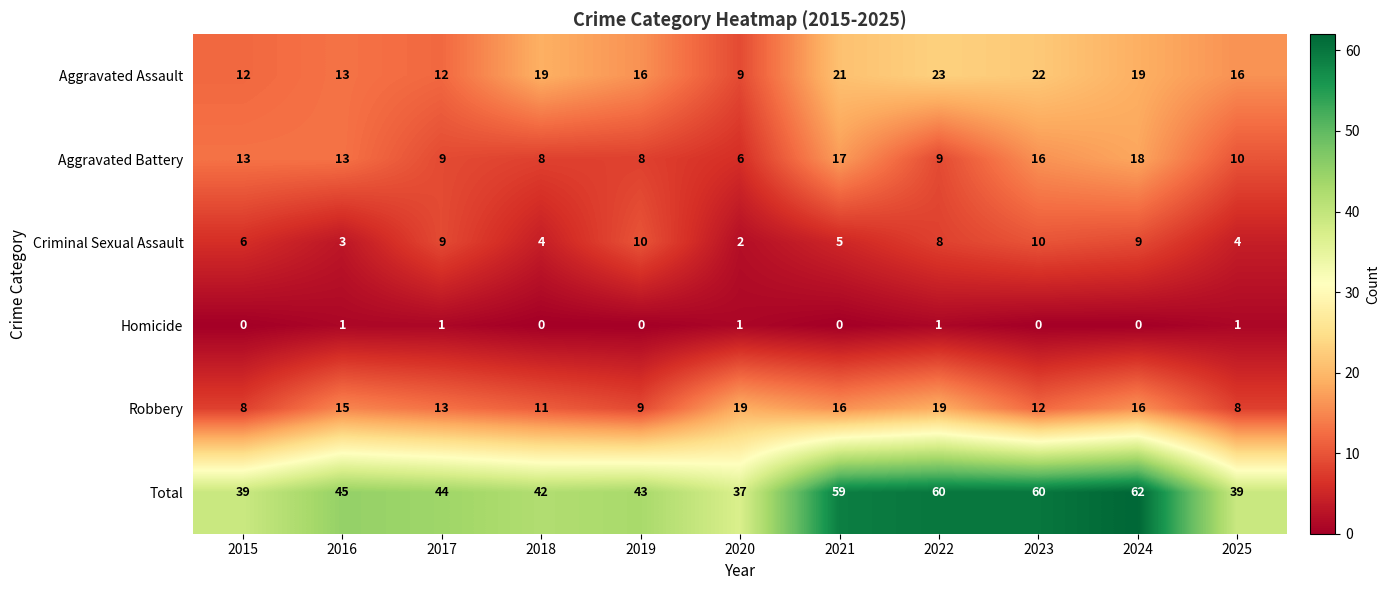

What is the maximum value shown in the chart?

62